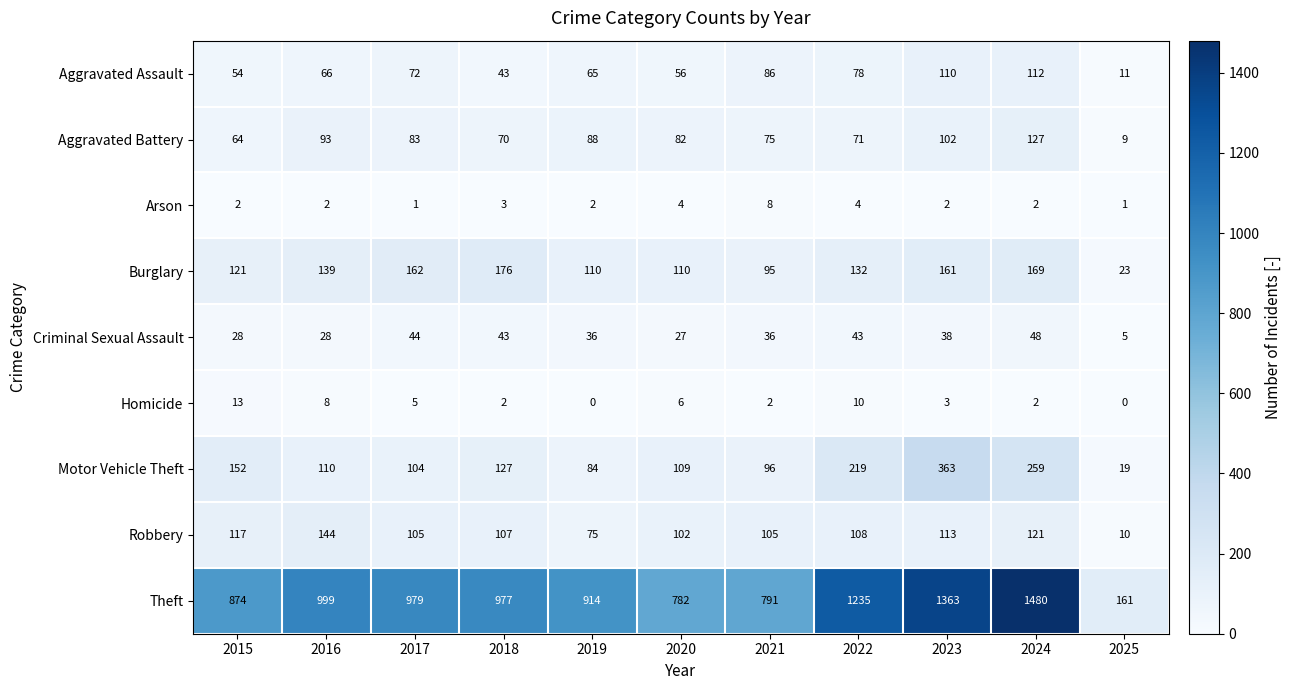

Between 2020 and 2024, which series saw the biggest shift?

Theft